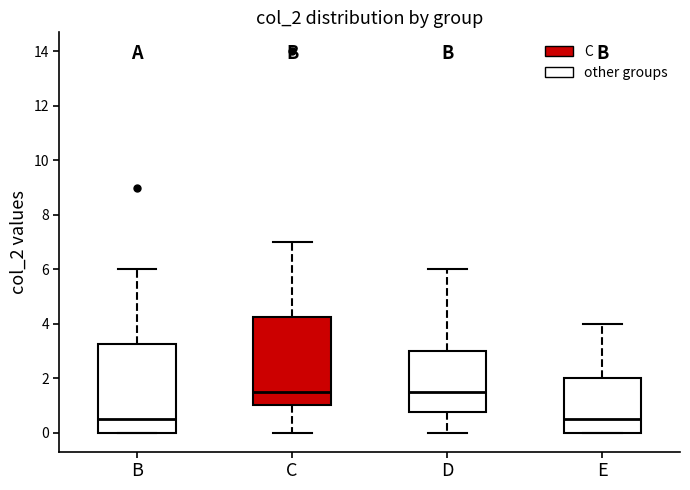

Reading left to right, read every box against the y-axis: the position of its median line, the range the box covers, and the ends of its whiskers. The values are not printed on the chart, so give them approximately, as read against the axis.

B: median 0.6, box 0.0 to 3.2, whiskers 0.0 to 6.0
C: median 1.6, box 1.0 to 4.2, whiskers 0.0 to 7.0
D: median 1.6, box 0.8 to 3.0, whiskers 0.0 to 6.0
E: median 0.6, box 0.0 to 2.0, whiskers 0.0 to 4.0